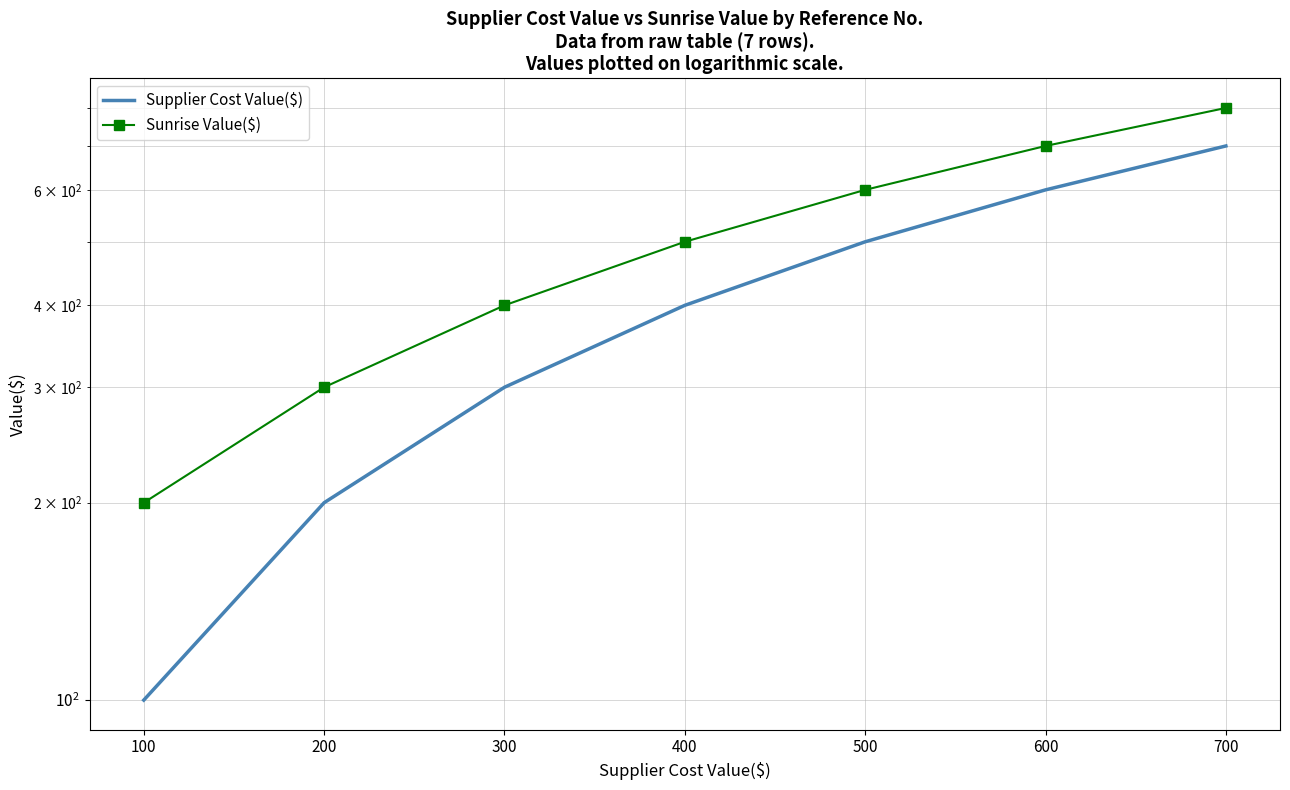

Count the number of data series in this chart.

2